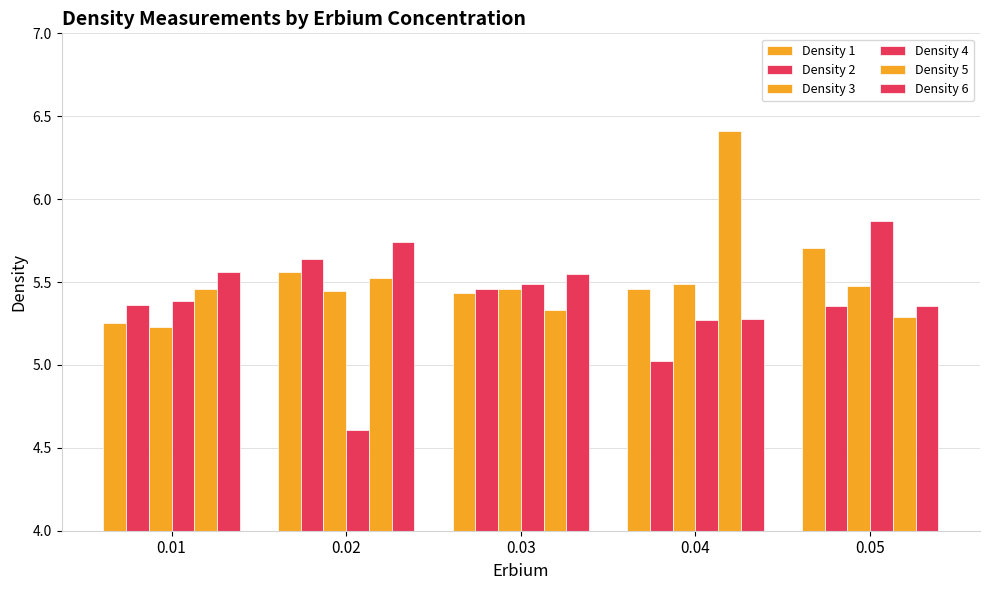

How many distinct data groups are displayed?

6